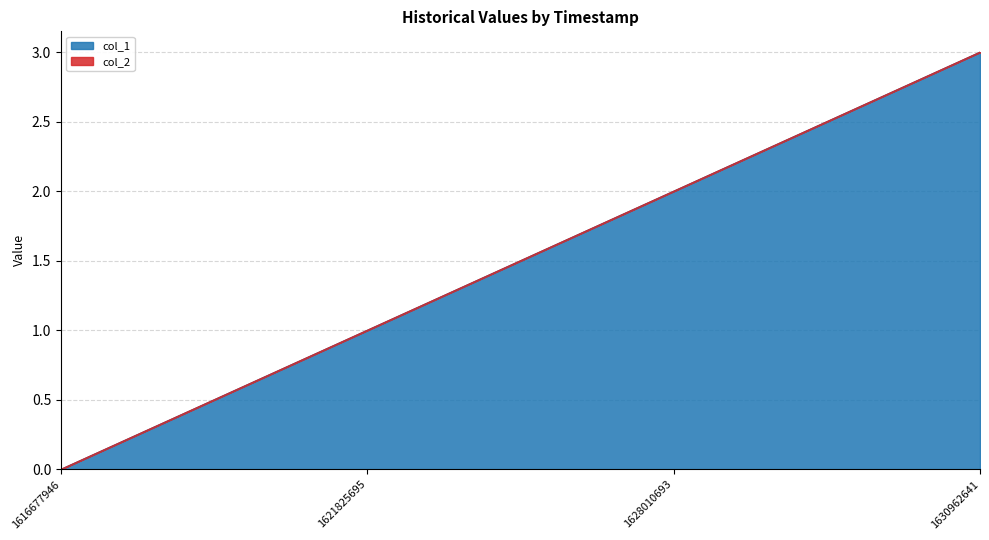

Rank the categories by value from highest to lowest.

1630962641, 1628010693, 1621825695, 1616677946